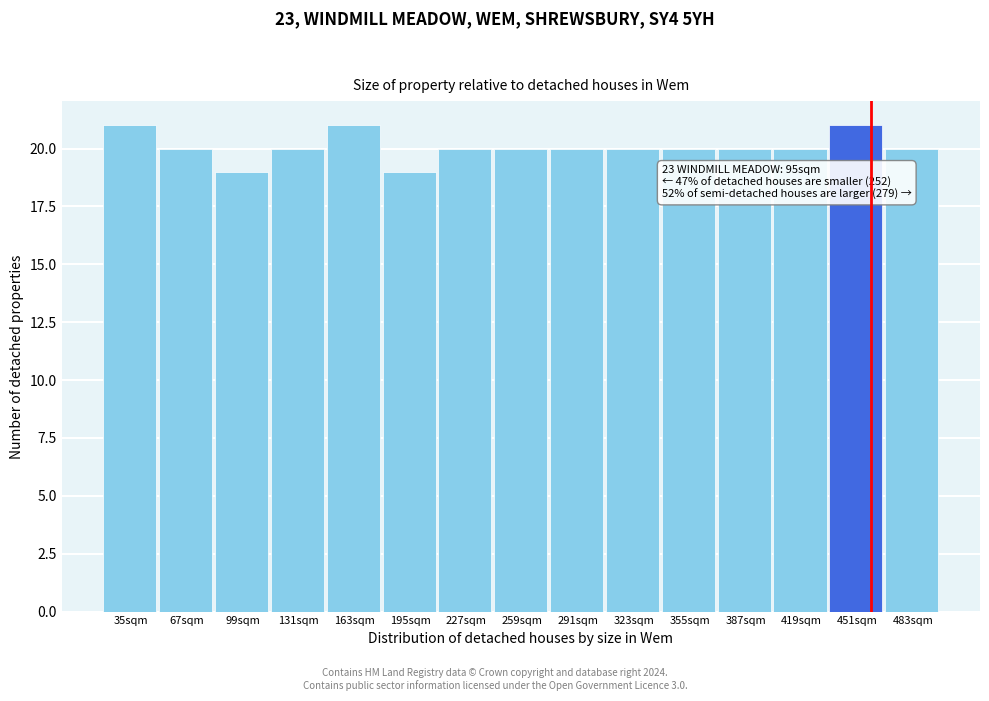

Reading left to right, list all the values displayed in this chart.

35sqm=21	67sqm=20	99sqm=19	131sqm=20	163sqm=21	195sqm=19	227sqm=20	259sqm=20	291sqm=20	323sqm=20	355sqm=20	387sqm=20	419sqm=20	451sqm=21	483sqm=20